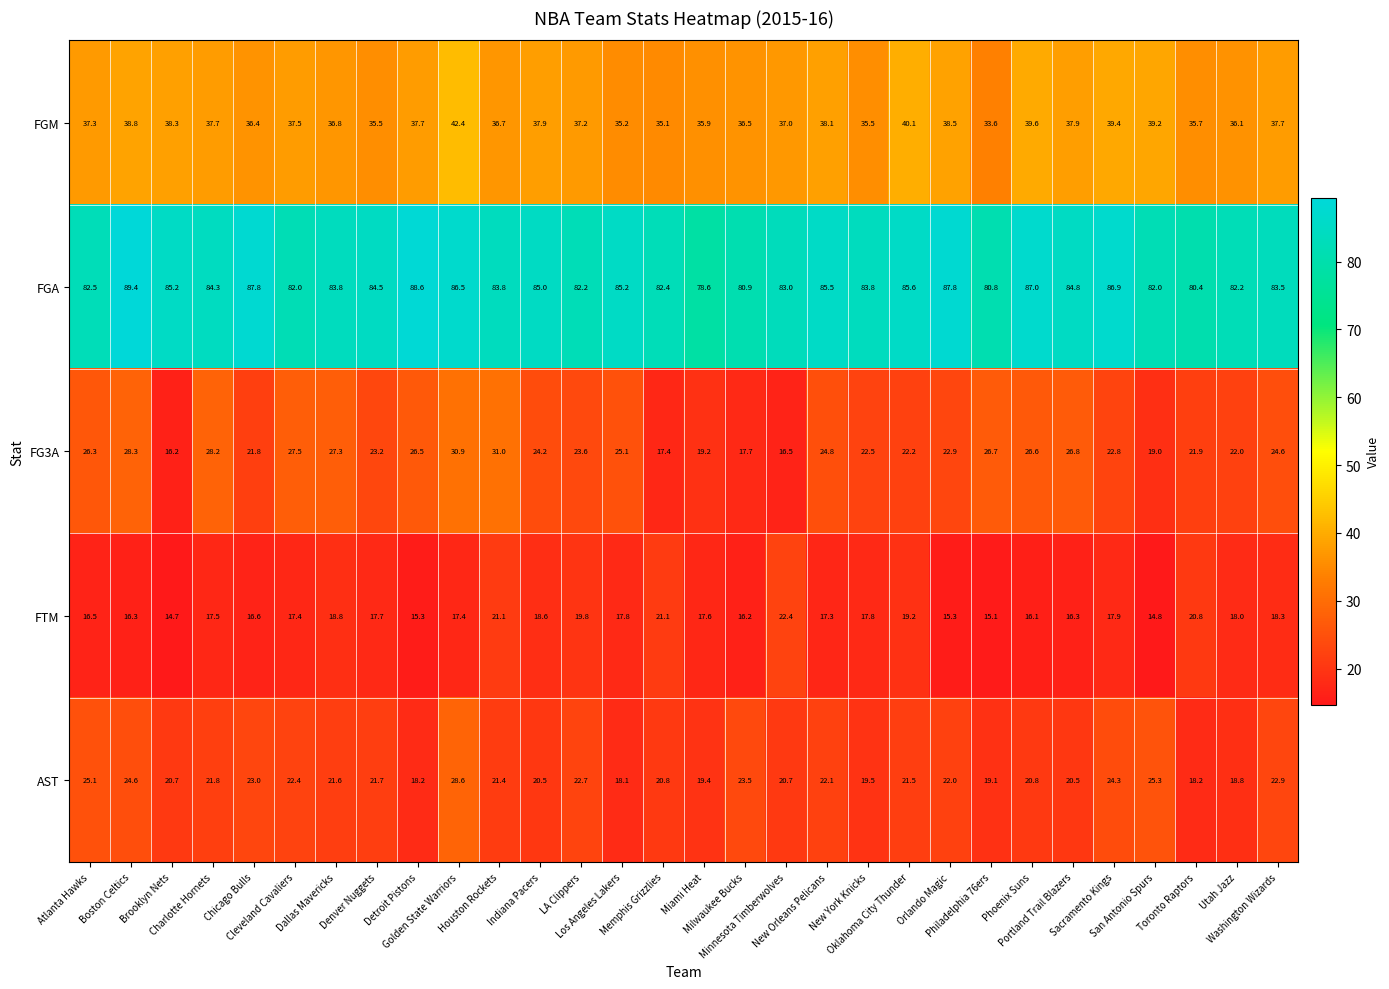

How many data points does each series have?

30